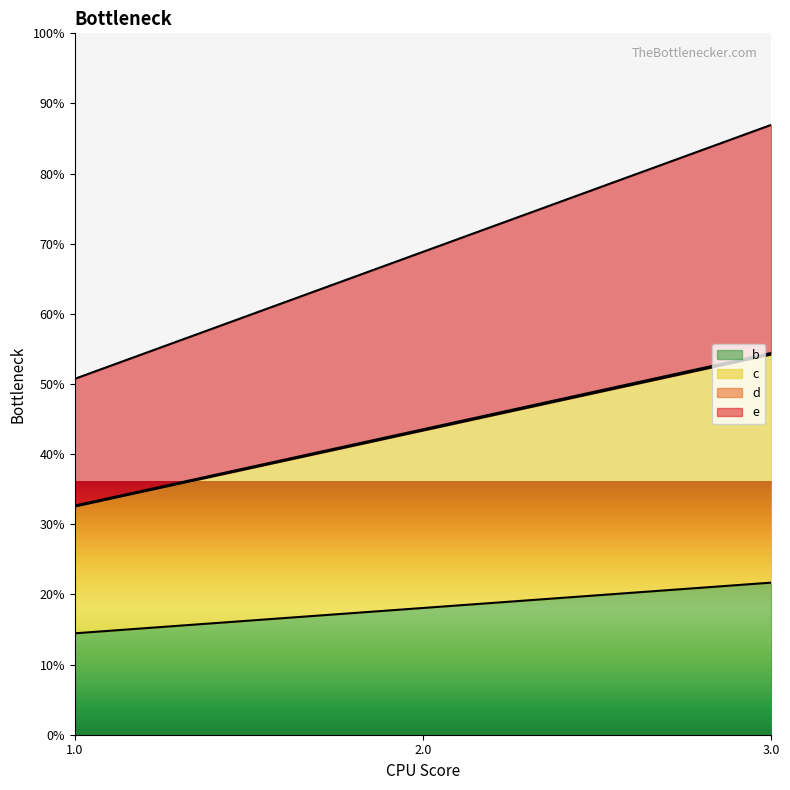

Which category has the highest value across all series?

3